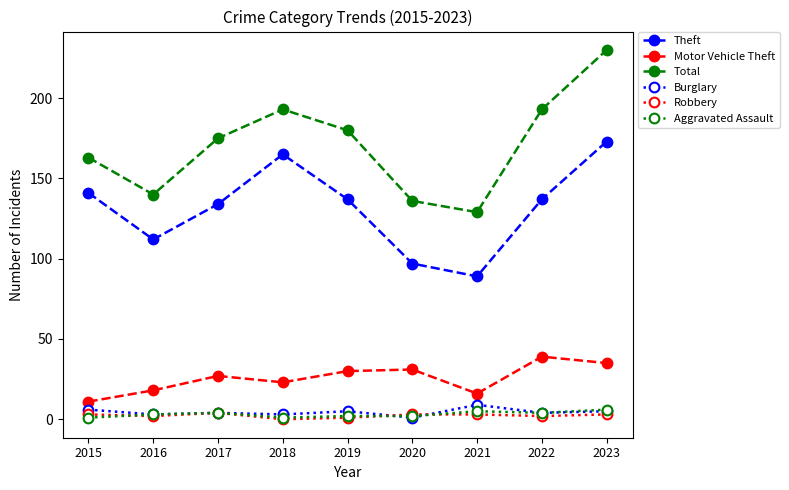

Which series has the largest range (max minus min)?

Total